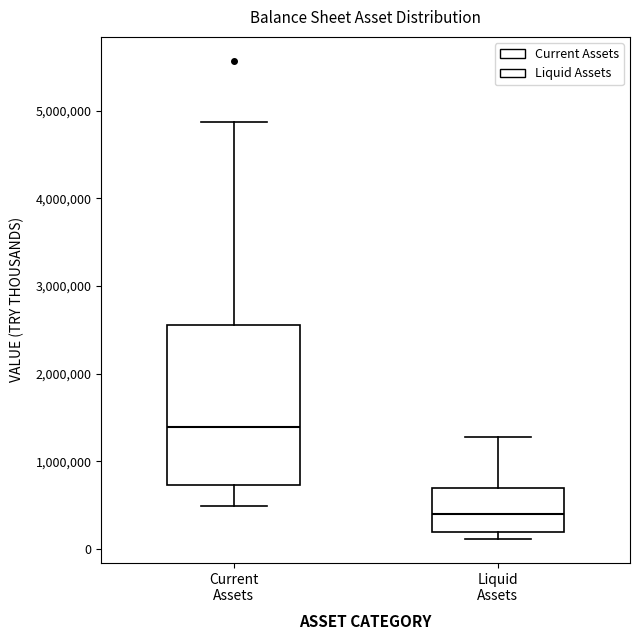

Reading left to right, read every box against the y-axis: the position of its median line, the range the box covers, and the ends of its whiskers. The values are not printed on the chart, so give them approximately, as read against the axis.

Current Assets: median 1400000, box 700000 to 2600000, whiskers 500000 to 4900000
Liquid Assets: median 400000, box 200000 to 700000, whiskers 100000 to 1300000